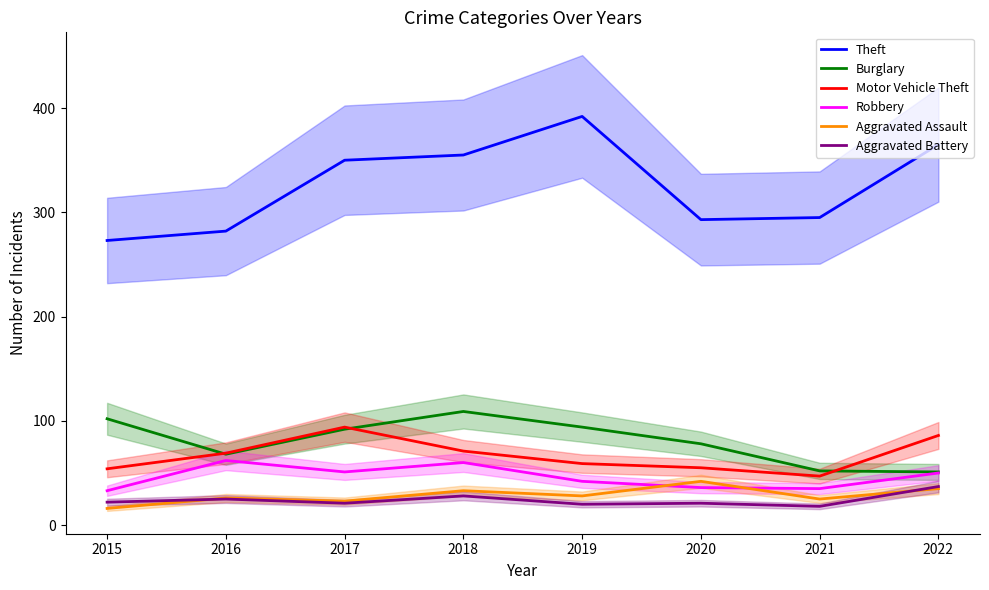

How many interior local peaks does the Theft series have?

1